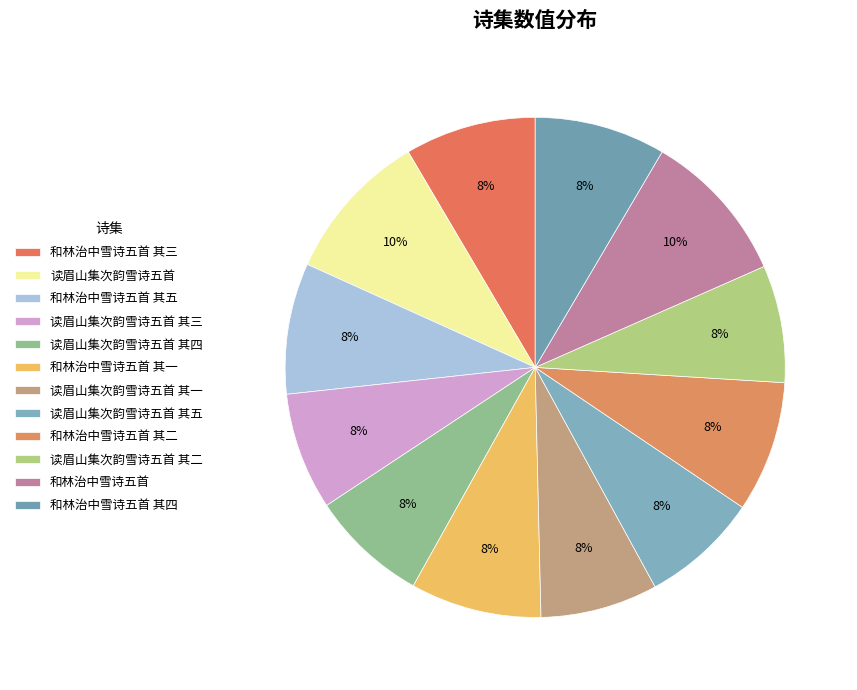

Count the number of slices in the pie.

12